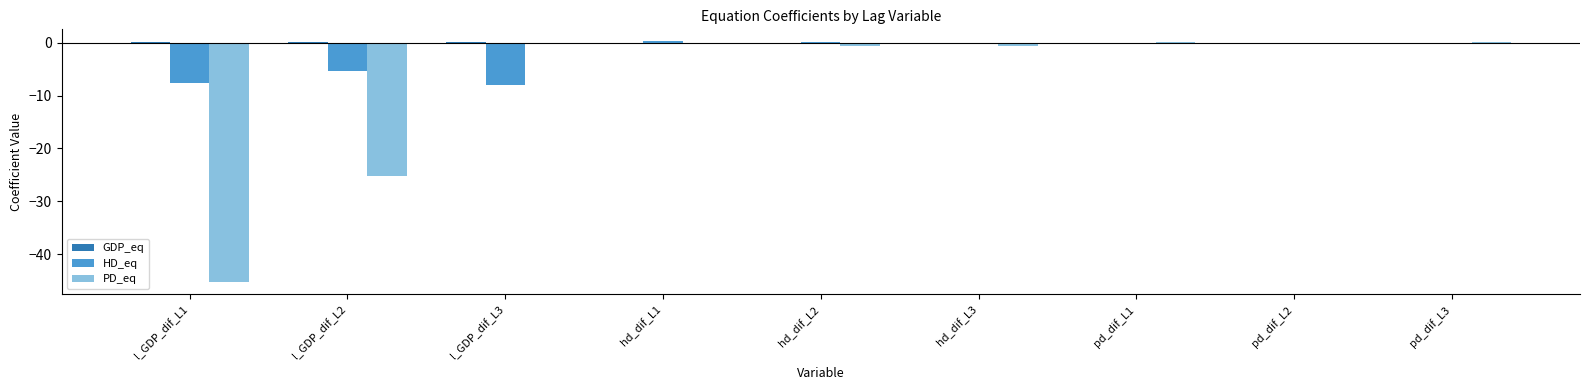

Between l_GDP_dif_L3 and hd_dif_L1, which series saw the biggest shift?

HD_eq